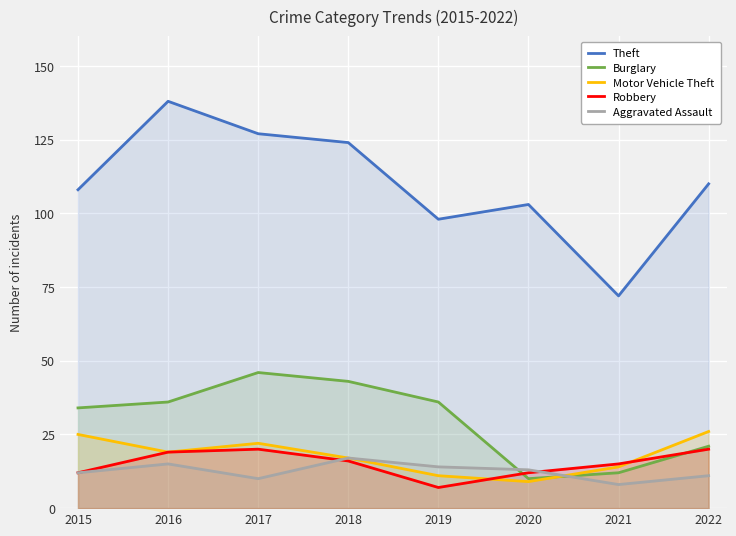

True or false: Motor Vehicle Theft and Theft intersect in this chart.

False